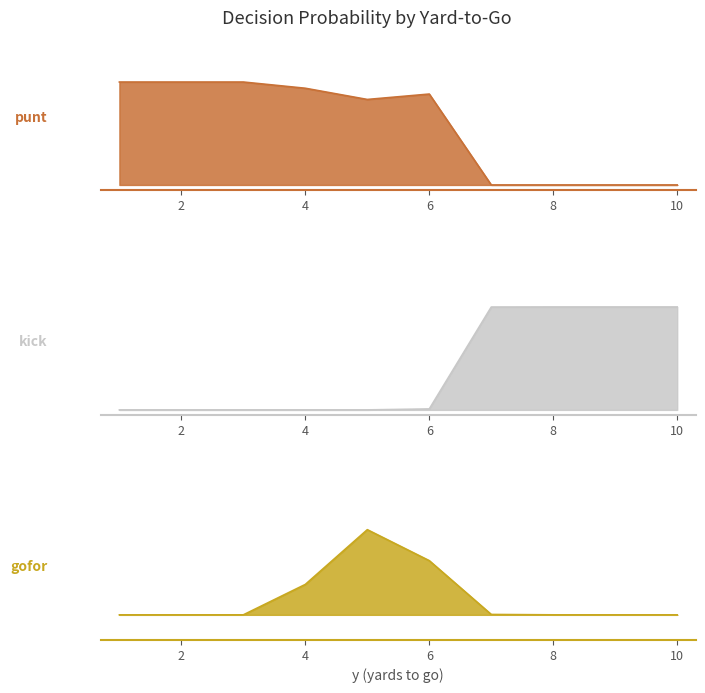

List the labels in order of punt value, largest first.

1, 2, 3, 4, 6, 5, 7, 8, 9, 10